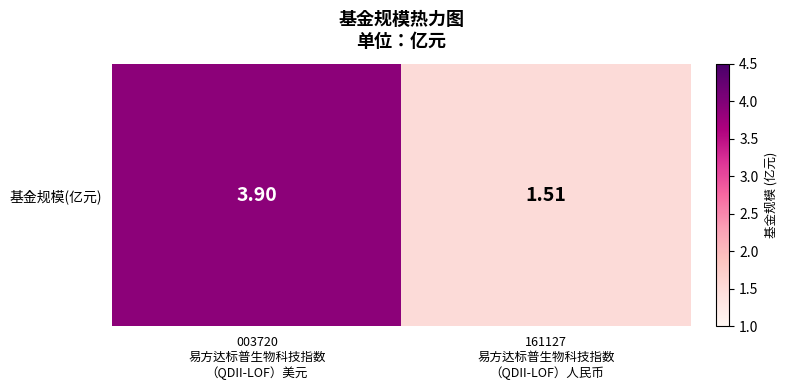

Reading left to right, what are all the values shown in this chart?

003720
易方达标普生物科技指数
（QDII-LOF）美元=3.9	161127
易方达标普生物科技指数
（QDII-LOF）人民币=1.5